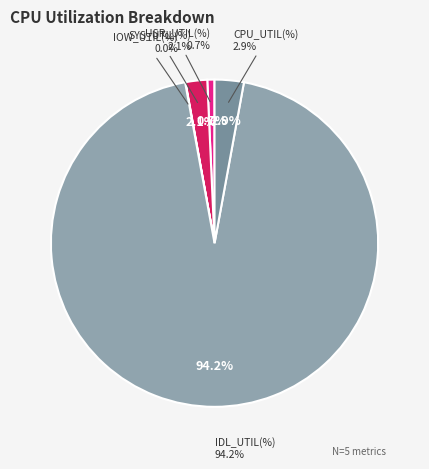

What percentage do USR_UTIL(%) and CPU_UTIL(%) together represent?

3.6%